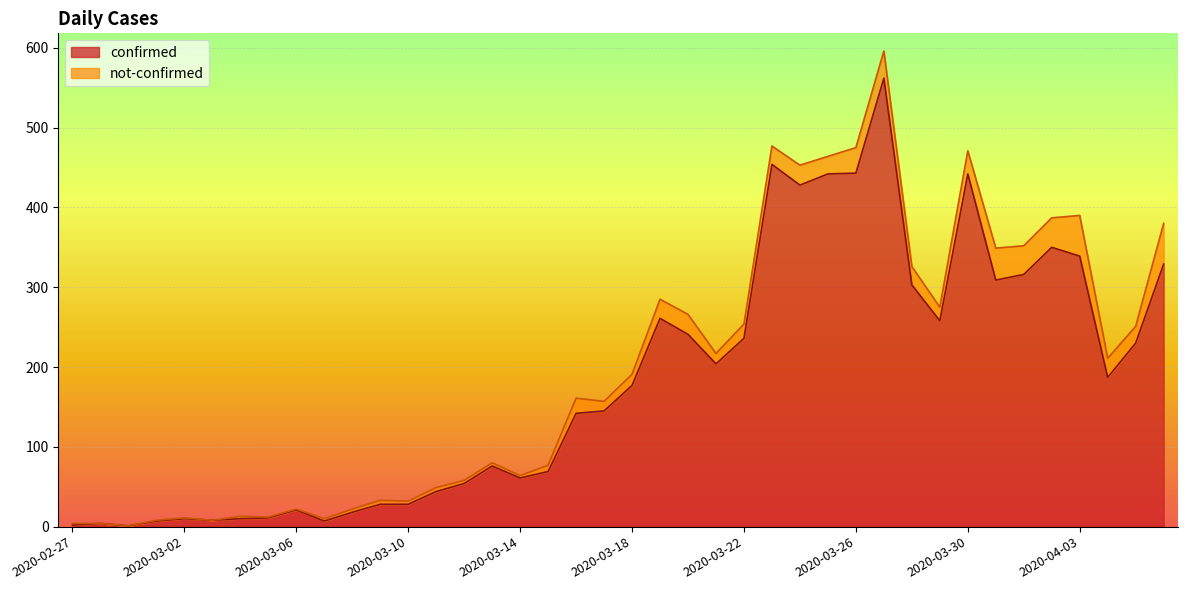

How many values are below 177?

20